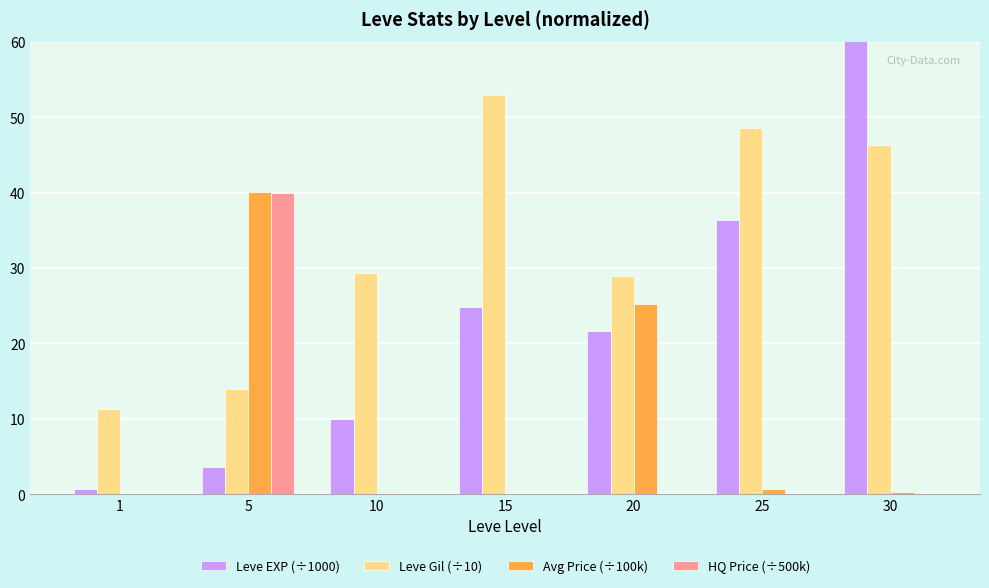

Reading right to left, transcribe all the data shown in this chart.

Leve EXP (÷1000): 67.7	36.4	21.6	24.8	10.0	3.6	0.6
Leve Gil (÷10): 46.3	48.5	29.0	52.9	29.3	13.9	11.3
Avg Price (÷100k): 0.2	0.7	25.2	0.1	0.1	40.0	0.0
HQ Price (÷500k): 0.0	0.1	0.0	0.0	0.1	40.0	0.0